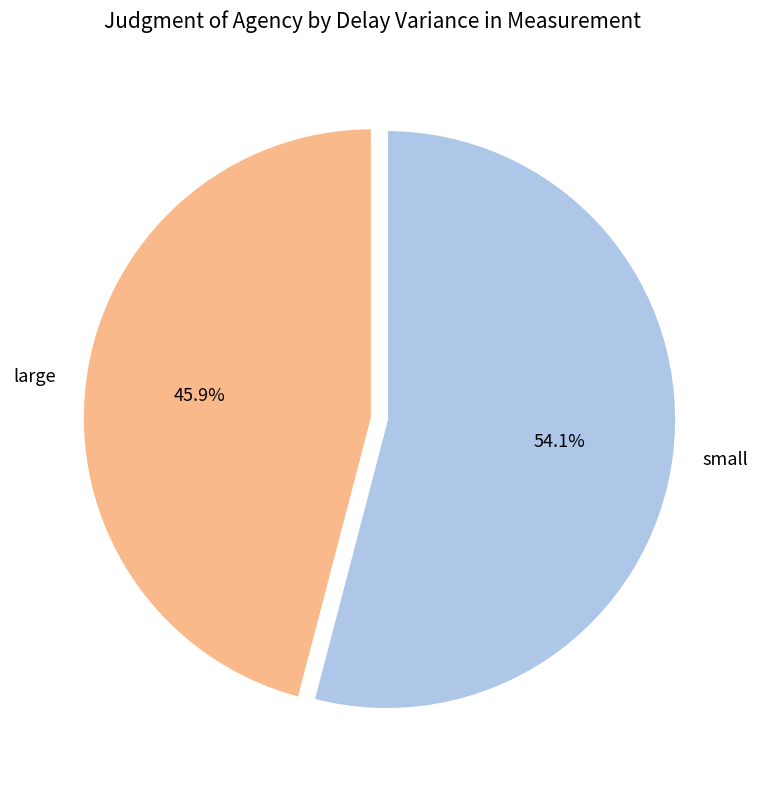

Rank the categories by value from highest to lowest.

small, large